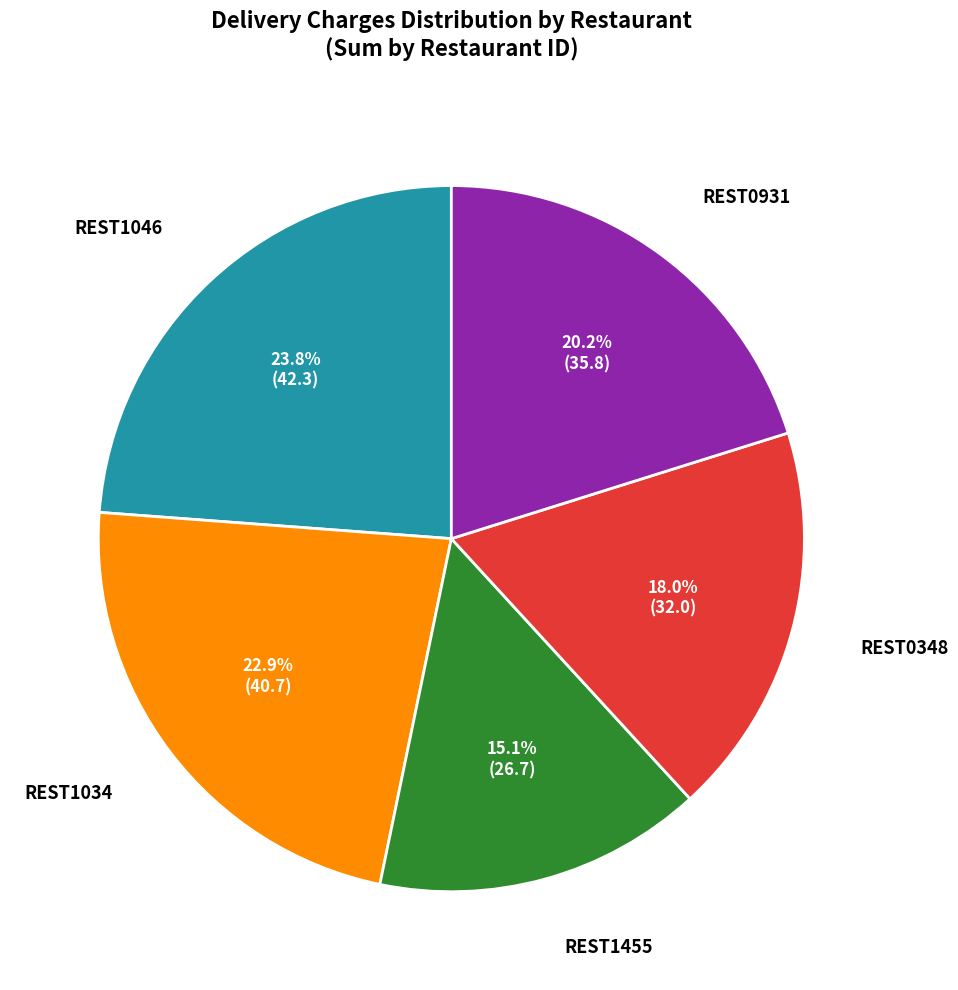

Between REST1455 and REST1046, which is larger?

REST1046